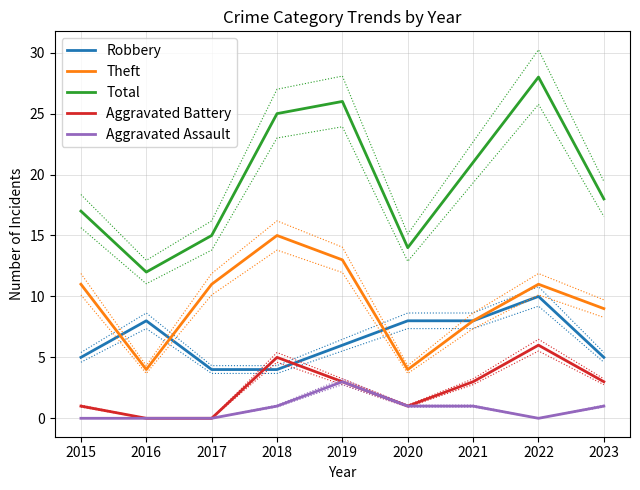

What is the sum of the Theft values at 2015 and 2017?

22